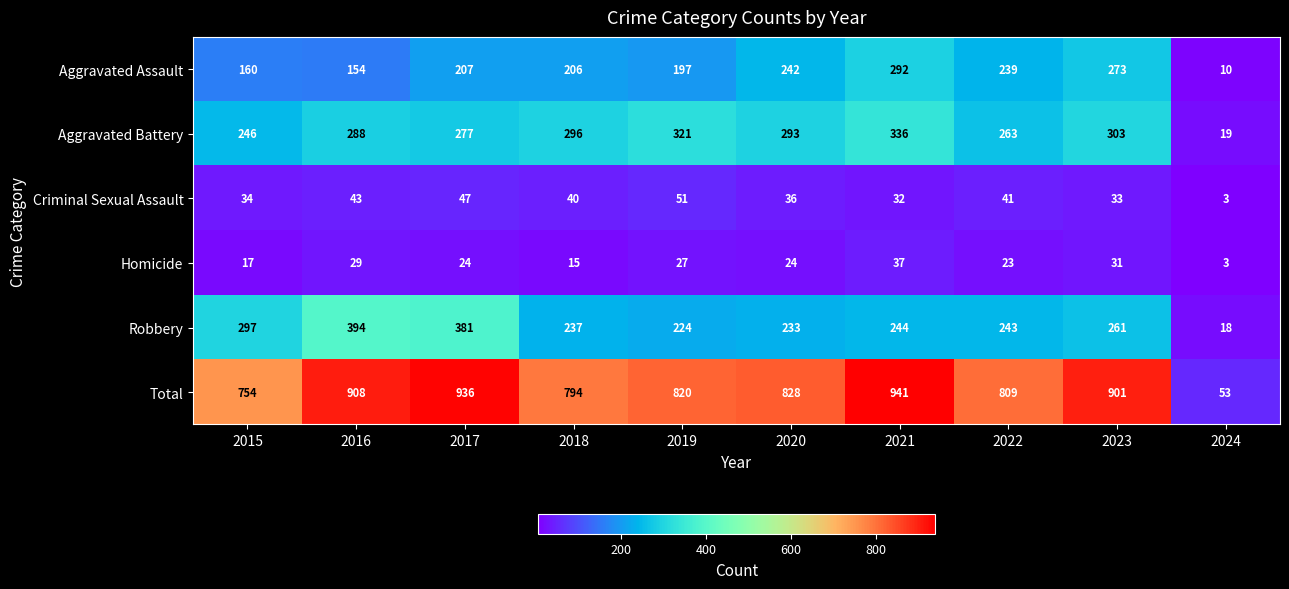

What is the maximum value for Homicide?

37